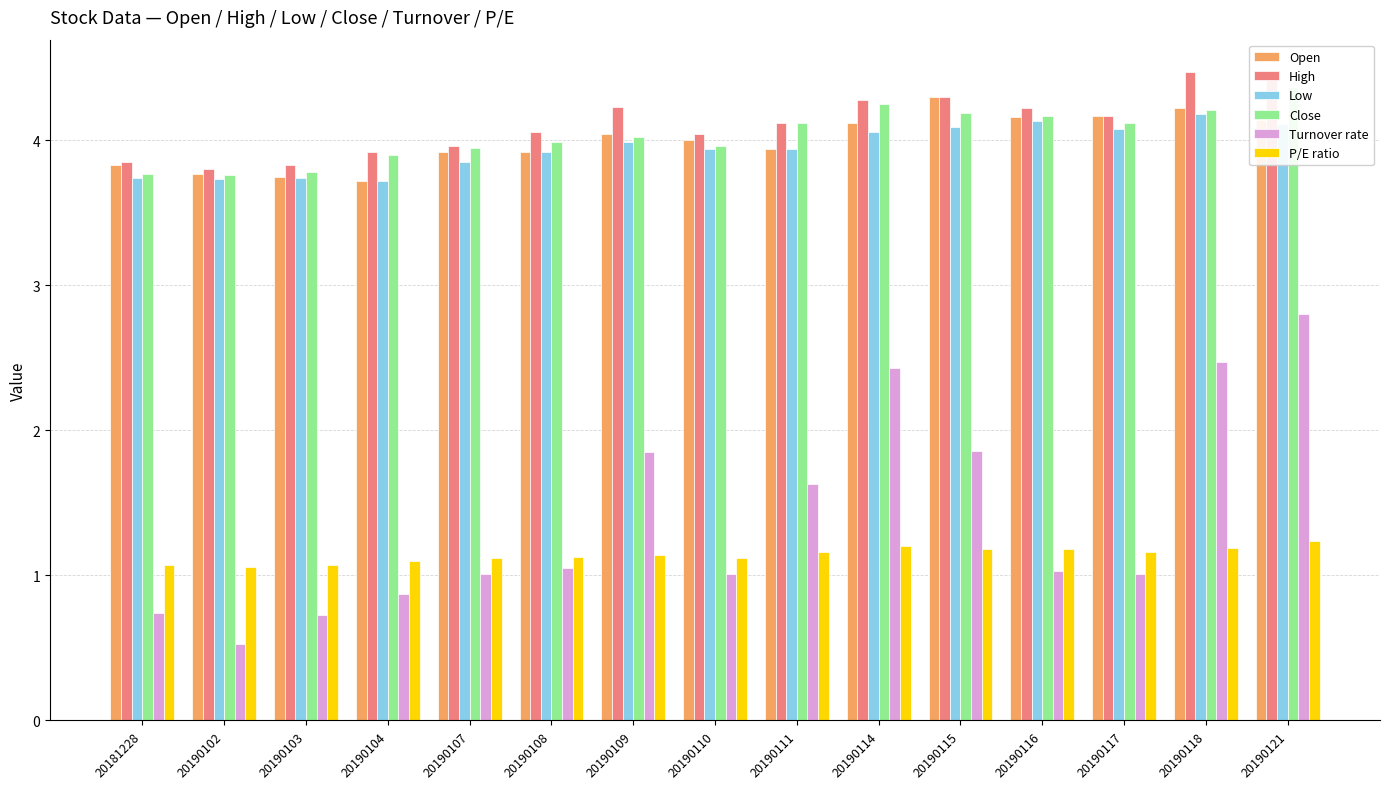

Reading left to right, extract all data points from this chart.

Open: 20181228=3.8	20190102=3.8	20190103=3.8	20190104=3.7	20190107=3.9	20190108=3.9	20190109=4.0	20190110=4.0	20190111=3.9	20190114=4.1	20190115=4.3	20190116=4.2	20190117=4.2	20190118=4.2	20190121=4.1
High: 20181228=3.9	20190102=3.8	20190103=3.8	20190104=3.9	20190107=4.0	20190108=4.1	20190109=4.2	20190110=4.0	20190111=4.1	20190114=4.3	20190115=4.3	20190116=4.2	20190117=4.2	20190118=4.5	20190121=4.5
Low: 20181228=3.7	20190102=3.7	20190103=3.7	20190104=3.7	20190107=3.9	20190108=3.9	20190109=4.0	20190110=3.9	20190111=3.9	20190114=4.1	20190115=4.1	20190116=4.1	20190117=4.1	20190118=4.2	20190121=4.1
Close: 20181228=3.8	20190102=3.8	20190103=3.8	20190104=3.9	20190107=4.0	20190108=4.0	20190109=4.0	20190110=4.0	20190111=4.1	20190114=4.2	20190115=4.2	20190116=4.2	20190117=4.1	20190118=4.2	20190121=4.4
Turnover rate: 20181228=0.7	20190102=0.5	20190103=0.7	20190104=0.9	20190107=1.0	20190108=1.1	20190109=1.9	20190110=1.0	20190111=1.6	20190114=2.4	20190115=1.9	20190116=1.0	20190117=1.0	20190118=2.5	20190121=2.8
P/E ratio: 20181228=1.1	20190102=1.1	20190103=1.1	20190104=1.1	20190107=1.1	20190108=1.1	20190109=1.1	20190110=1.1	20190111=1.2	20190114=1.2	20190115=1.2	20190116=1.2	20190117=1.2	20190118=1.2	20190121=1.2